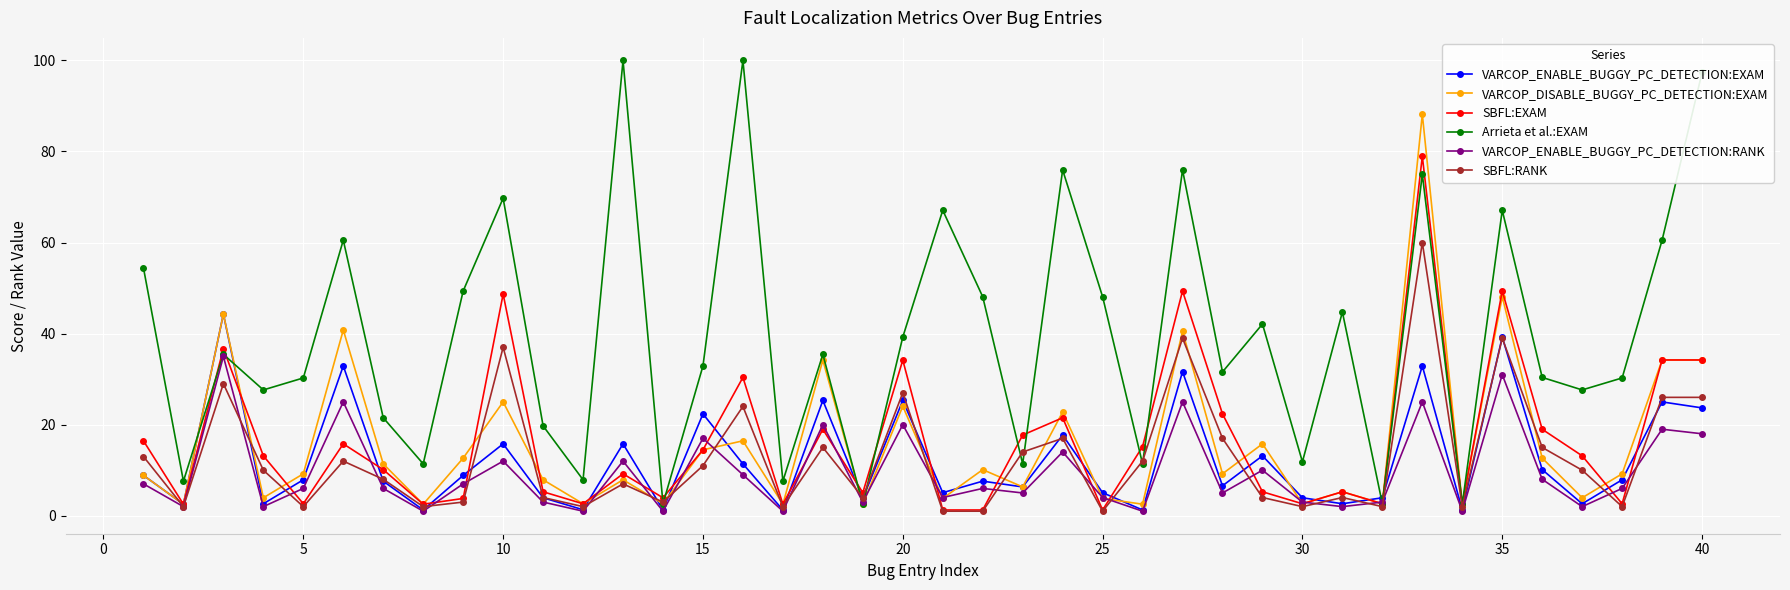

What is the maximum value shown in the chart?

100.0